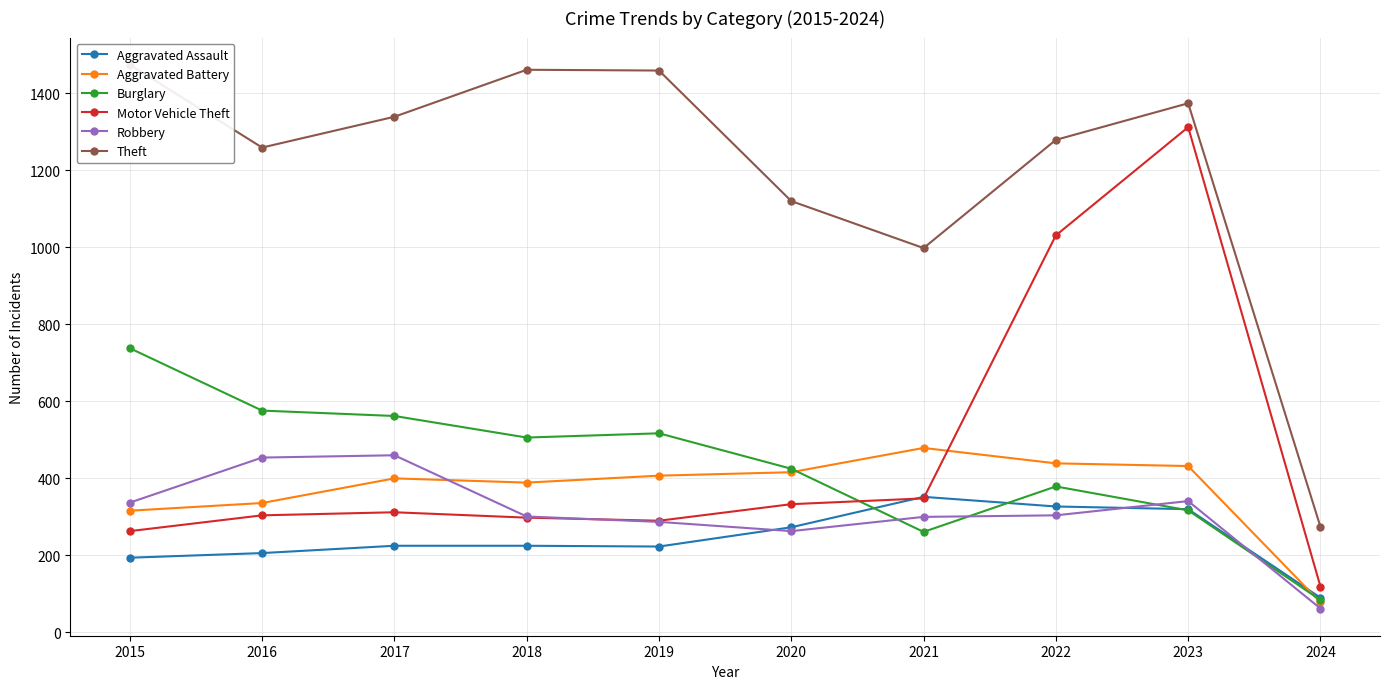

What is the sum of all Theft values?

12037